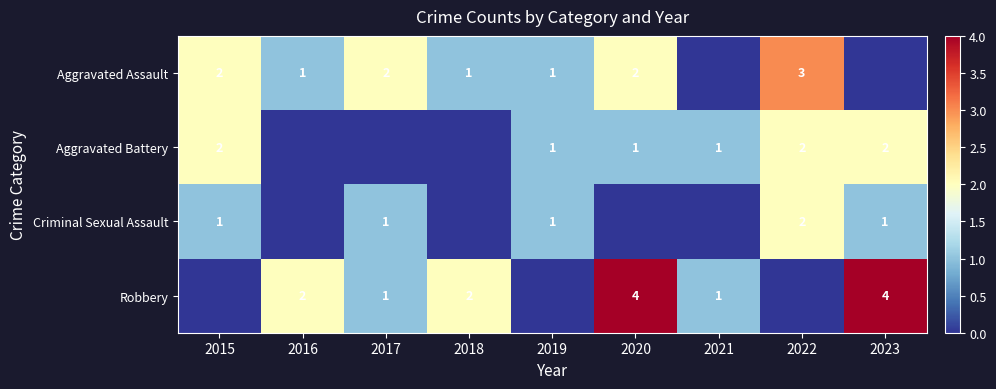

List the series in order of their peak value, highest first.

Robbery, Aggravated Assault, Aggravated Battery, Criminal Sexual Assault